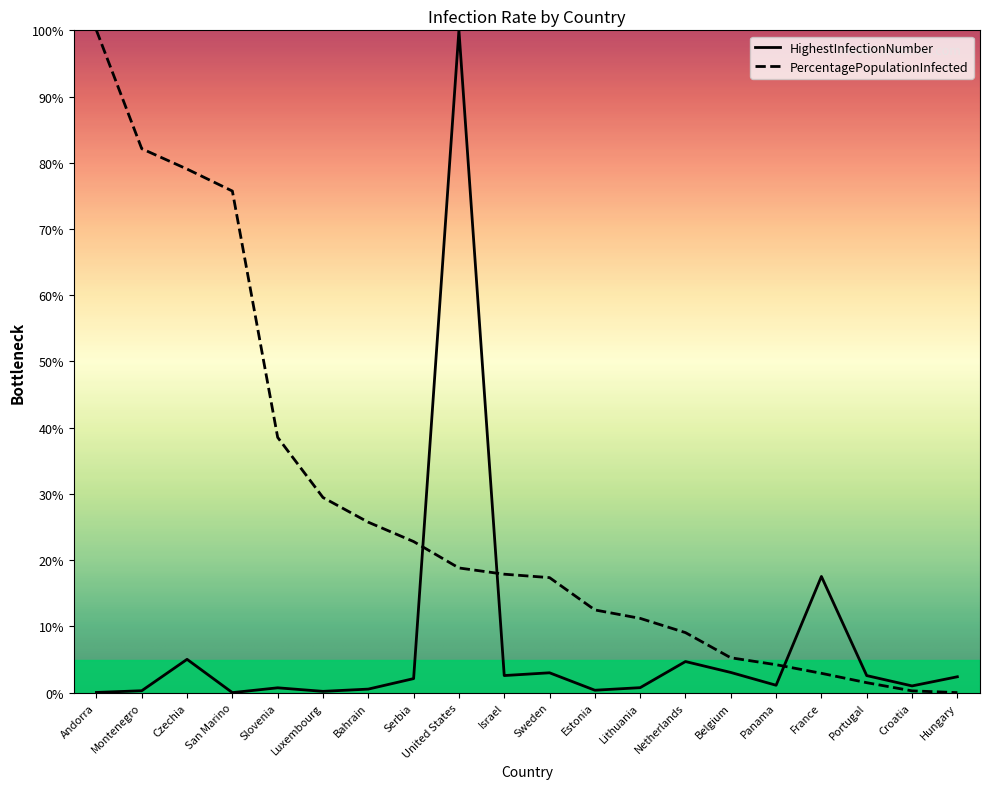

How many data points does each series have?

20